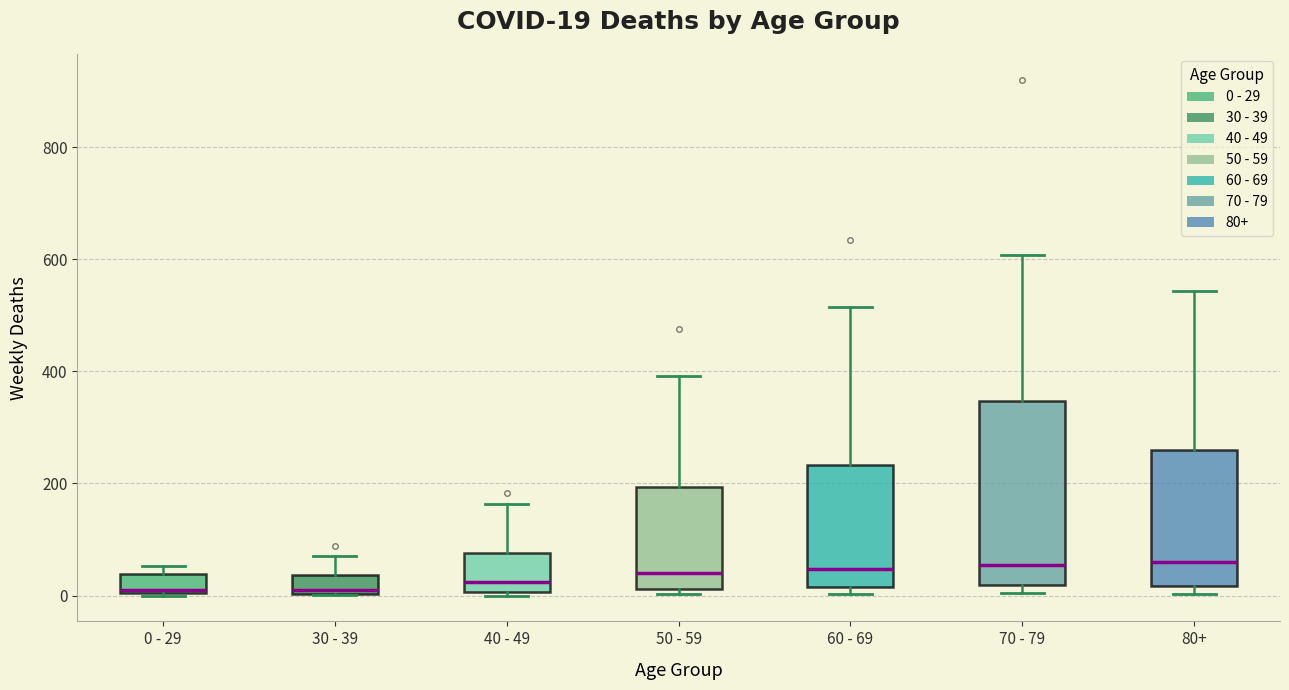

Which box is the tallest, from its lower edge to its upper edge?

70 - 79